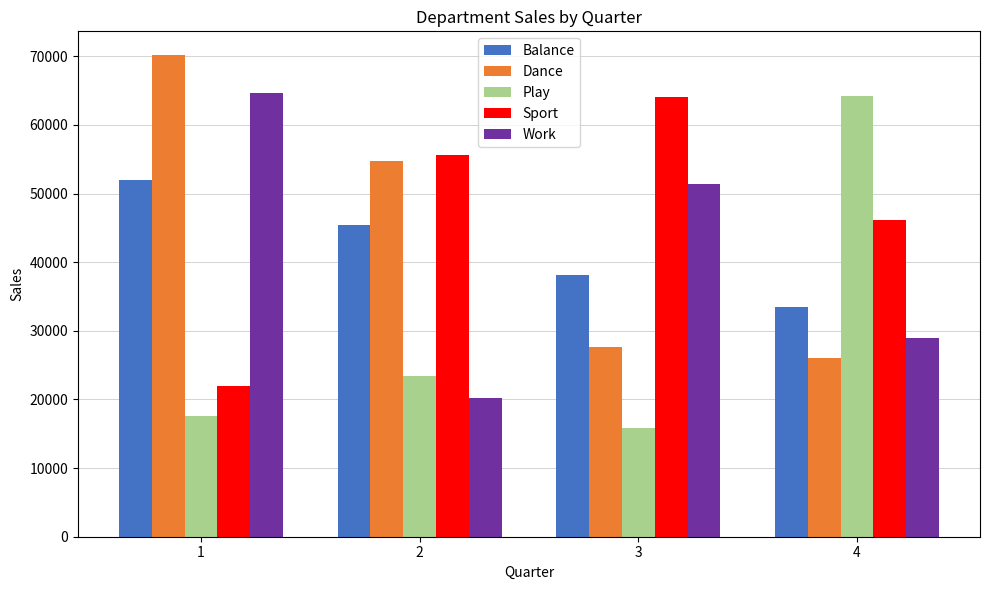

The Sport series shows 73937 at 2. True or false?

False